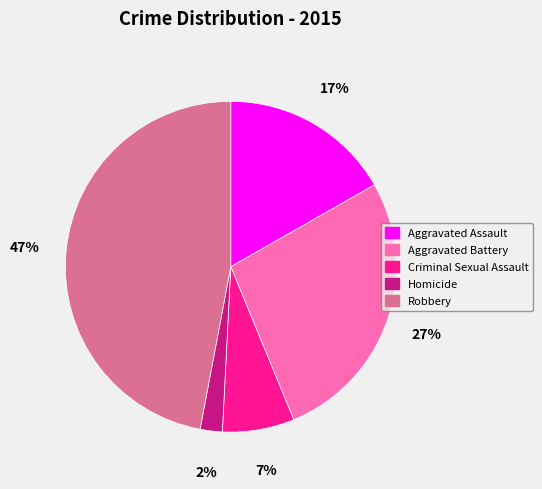

How many segments does this pie chart have?

5